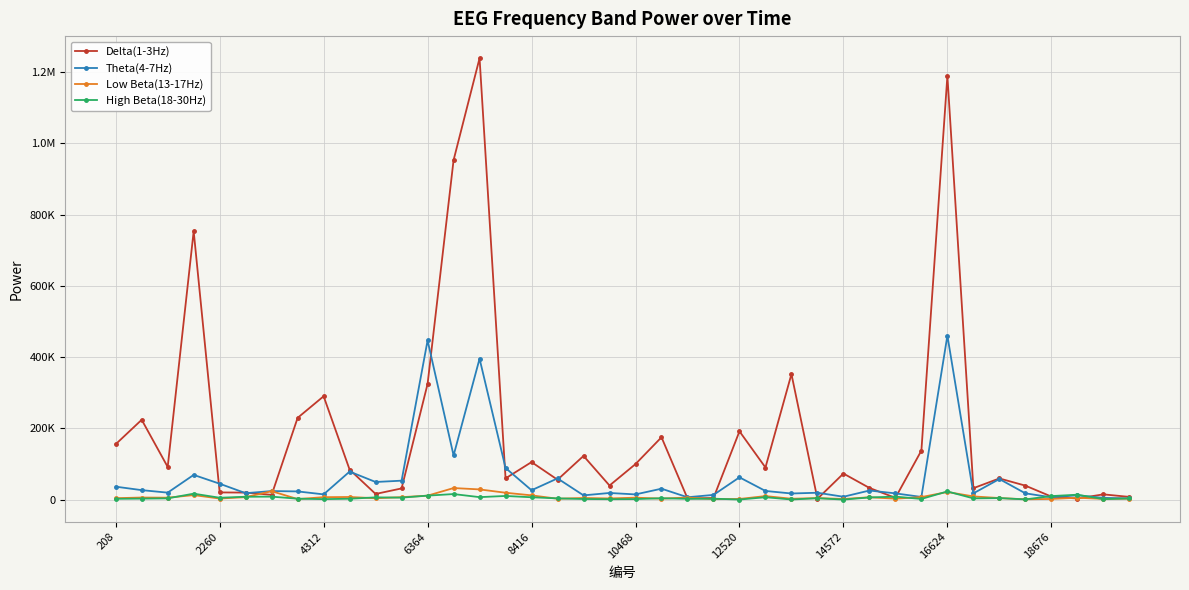

What are all the series names shown in the legend?

Delta(1-3Hz), Theta(4-7Hz), Low Beta(13-17Hz), High Beta(18-30Hz)